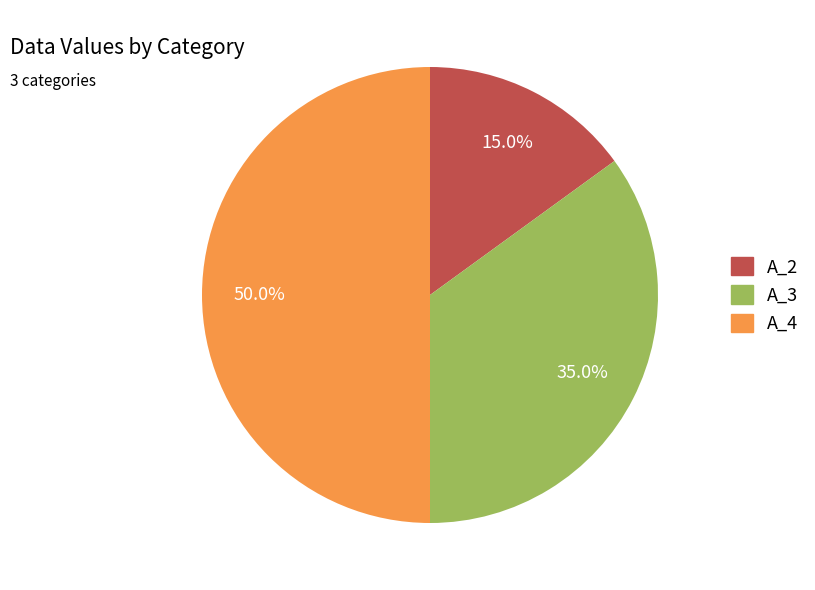

How many slices are in this pie chart?

3